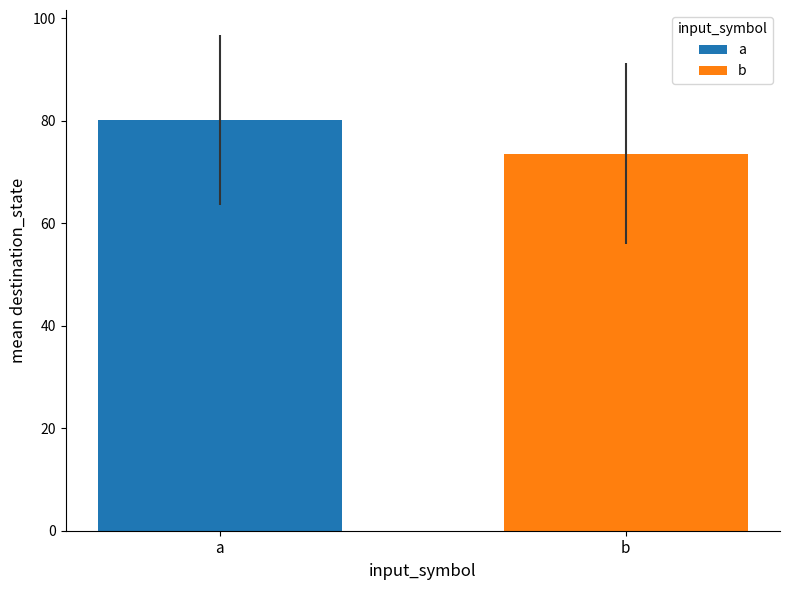

What is the greatest value displayed?

80.2